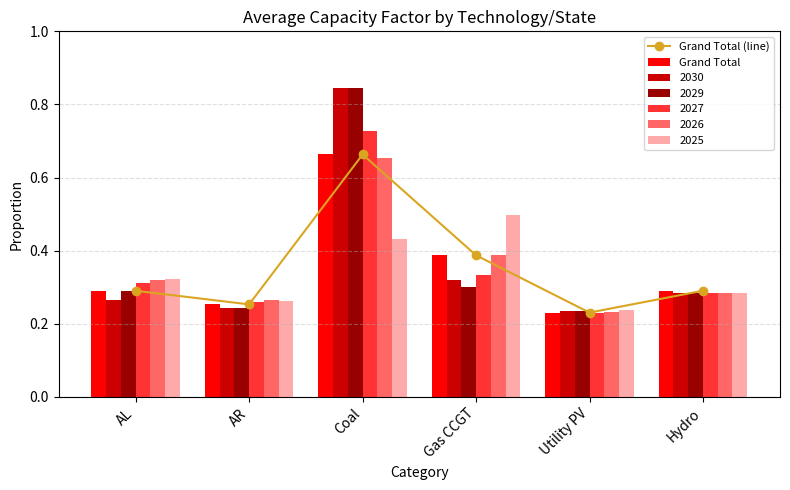

At which label is Grand Total (line) closest to 0?

Utility PV